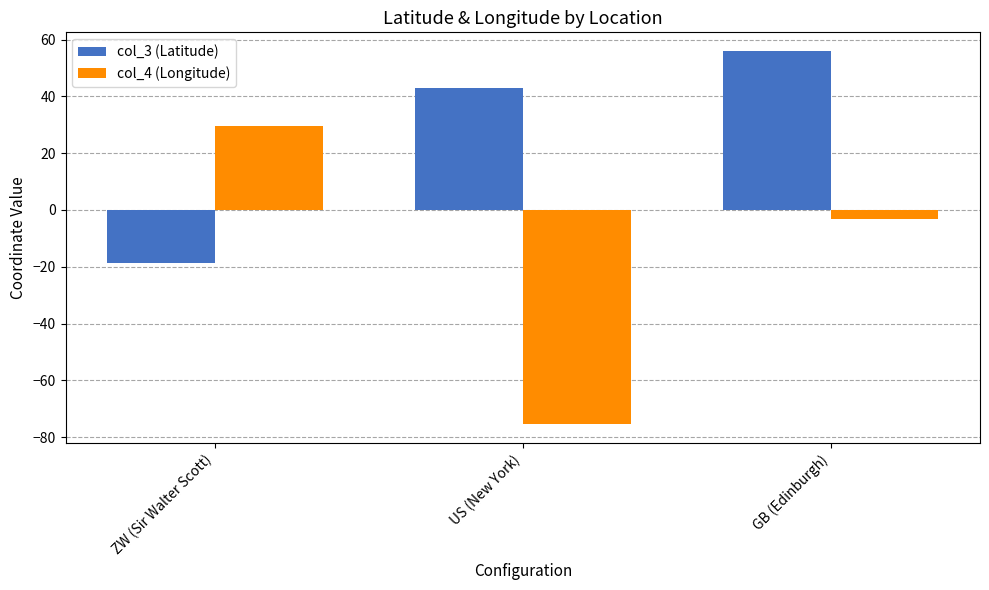

How many values in the col_4 (Longitude) series are below -3?

2